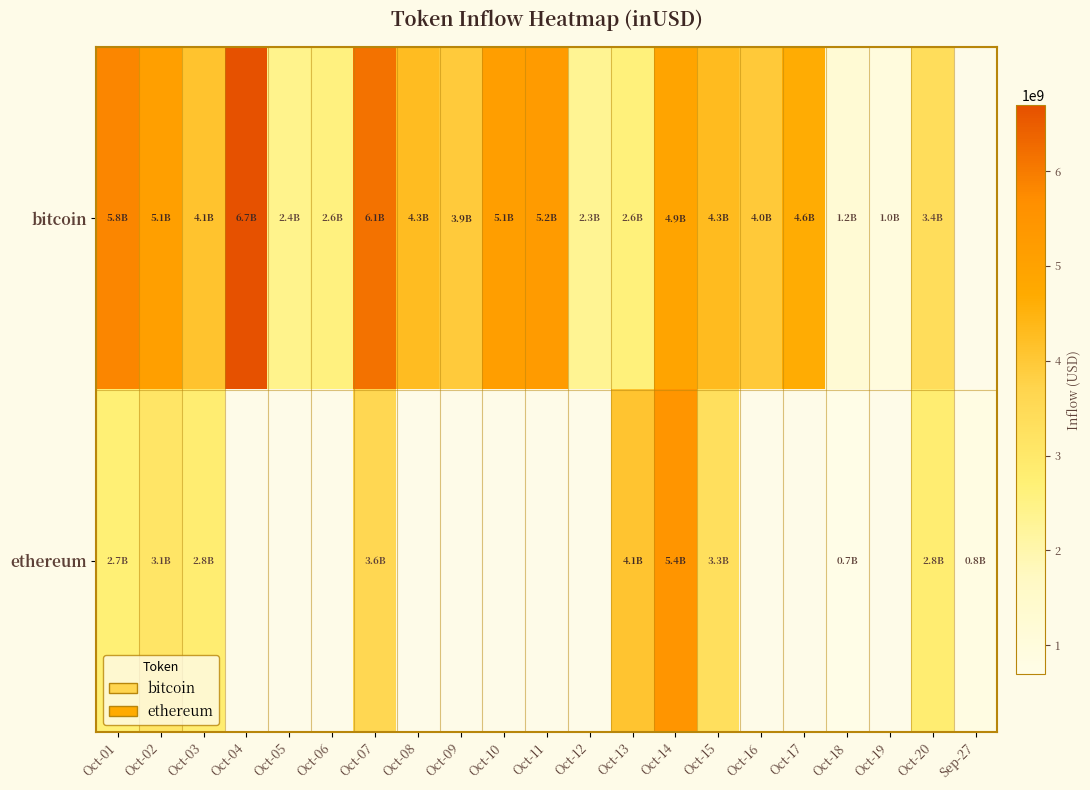

The row_0 series shows 1240693852.8 at Oct-18. True or false?

True